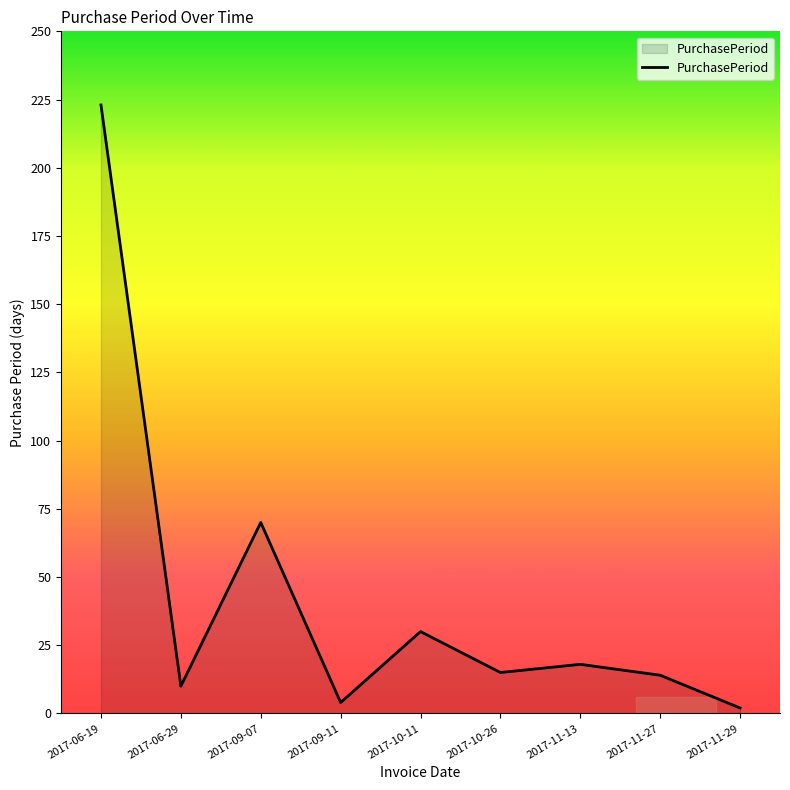

What position from the left is 2017-10-26?

6